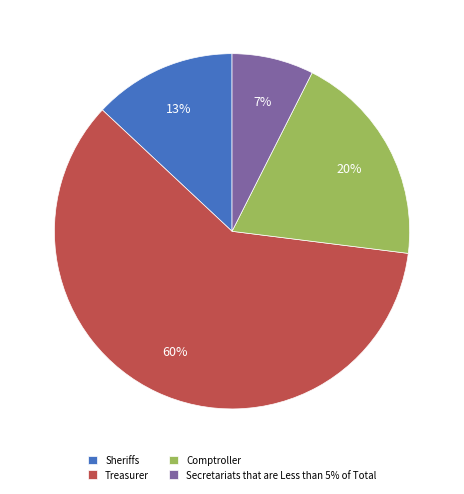

Rank the categories by value from highest to lowest.

Treasurer, Comptroller, Sheriffs, Secretariats that are Less than 5% of Total